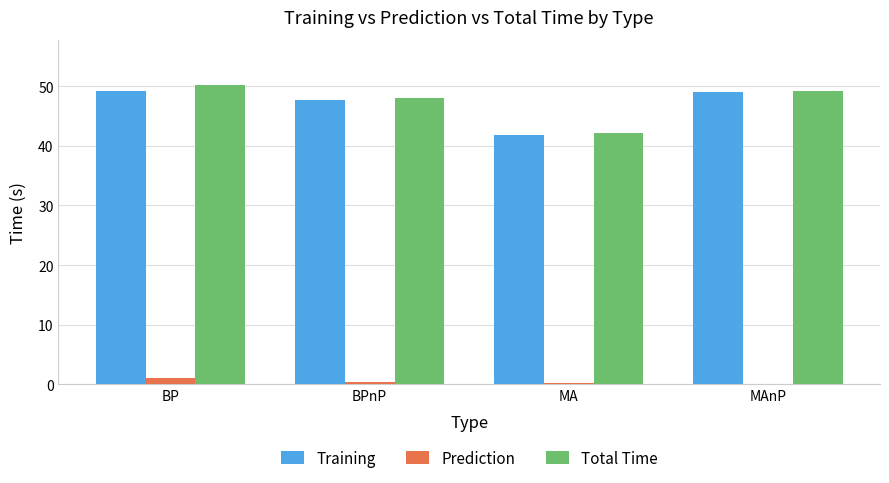

Between MA and MAnP, which series saw the biggest shift?

Training